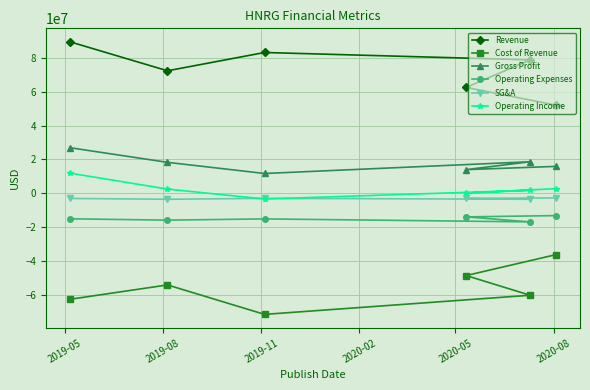

What is the minimum value shown in the chart?

-71363000